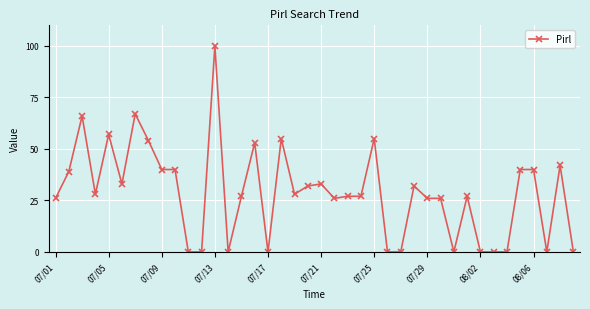

What is the greatest value displayed?

100